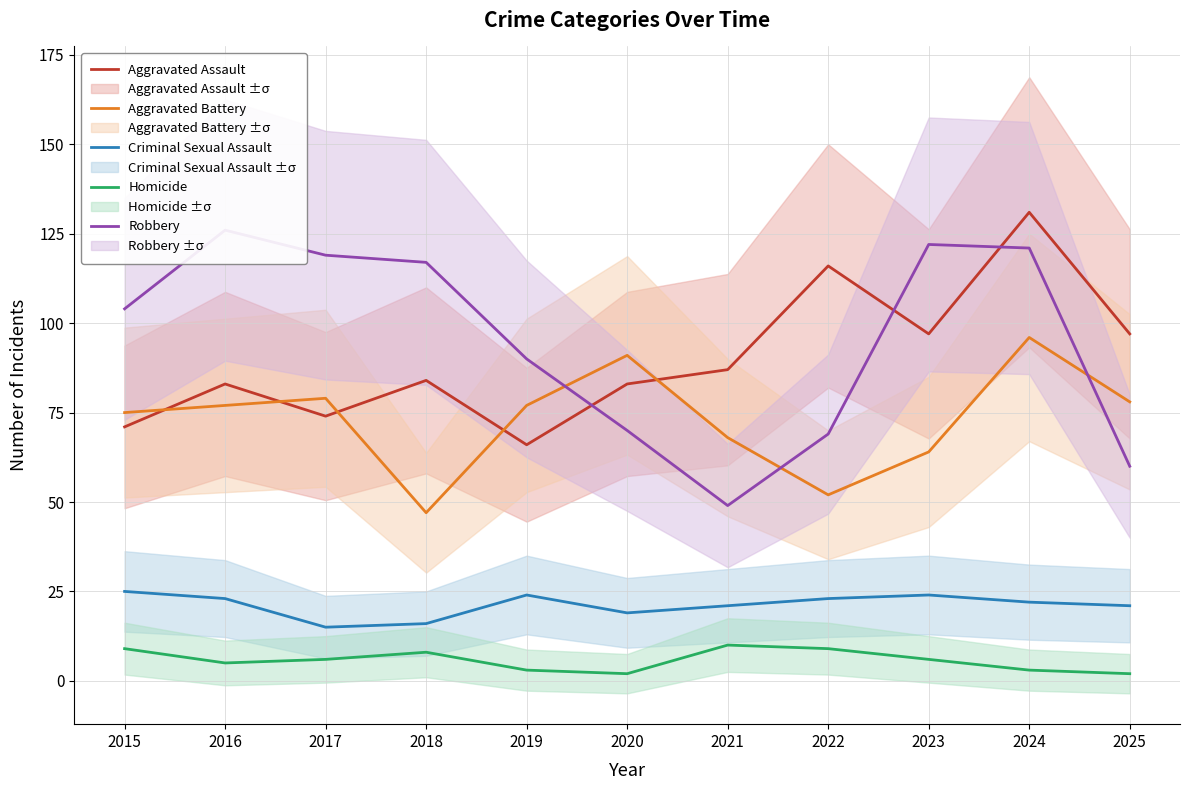

What is the value of the Aggravated Battery point at the 6th from the left?

91